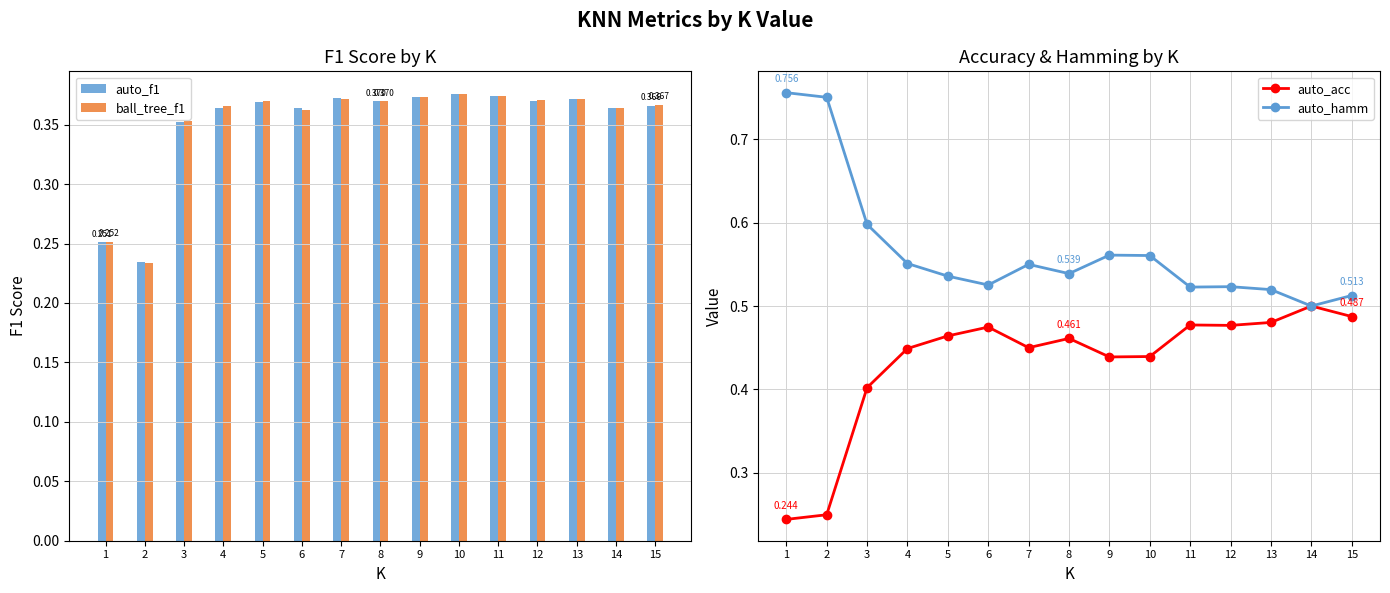

What is the difference between the second highest and minimum values in the auto_f1 series?

0.1